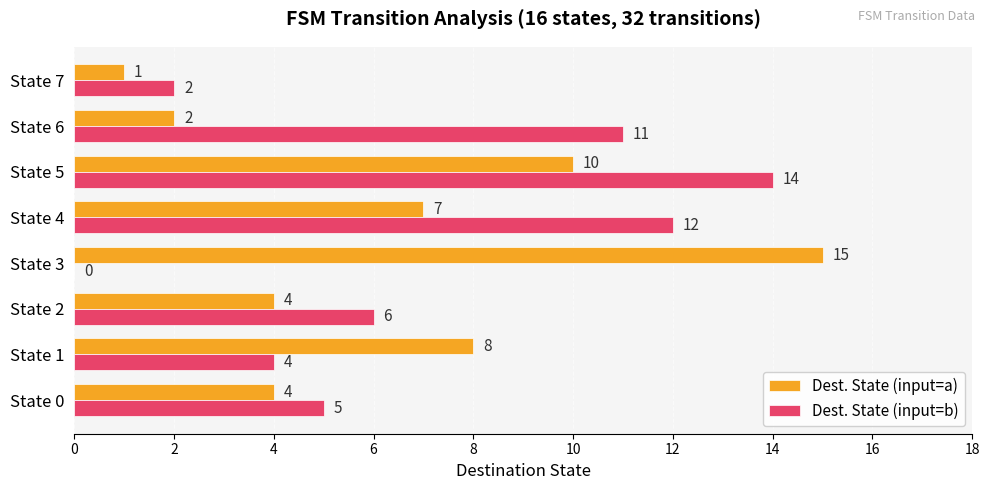

True or false: Dest. State (input=a) has a value of 4 at State 3.

False